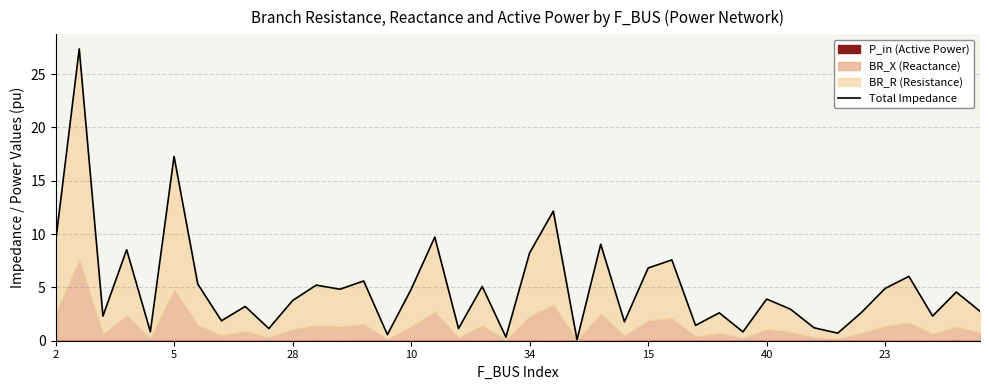

What is the difference between the maximum and minimum values?

27.3